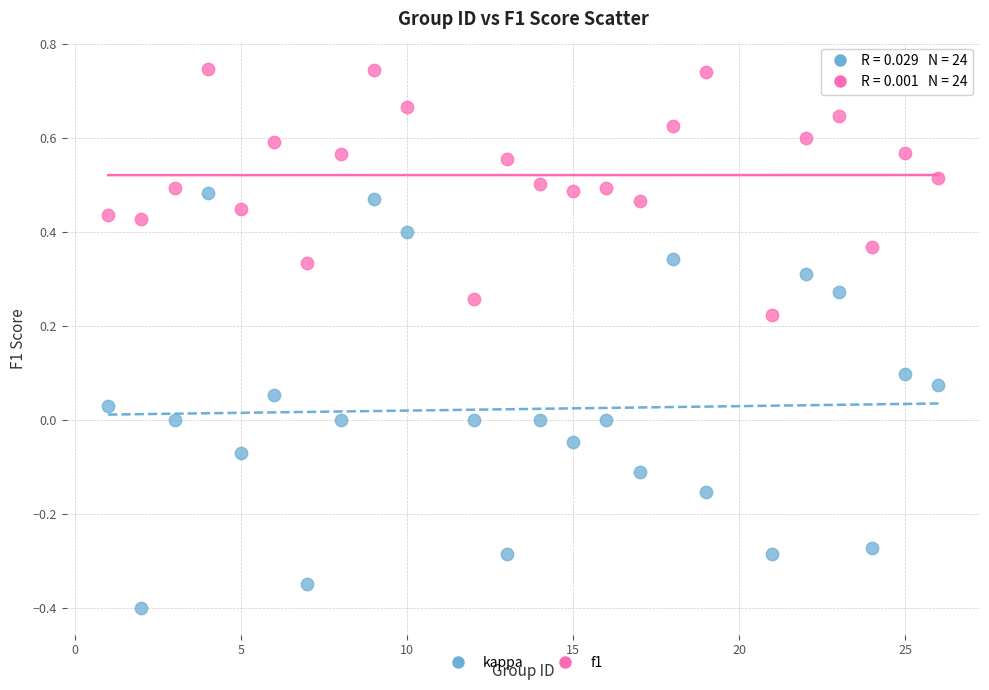

Across all data points, what is the range of X values (max minus min)?

25.0